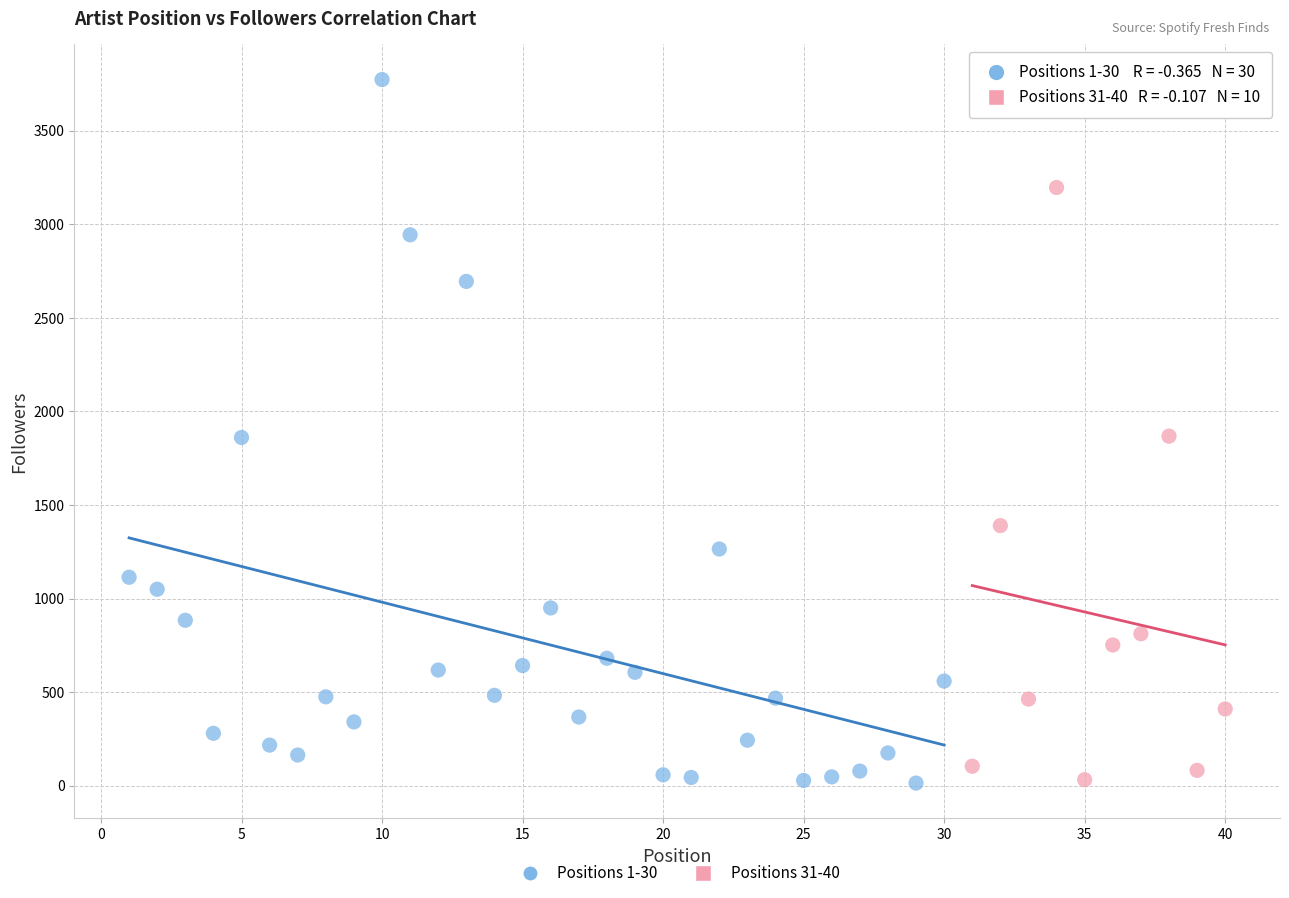

Which series has the widest spread of Y values?

Positions 1-30